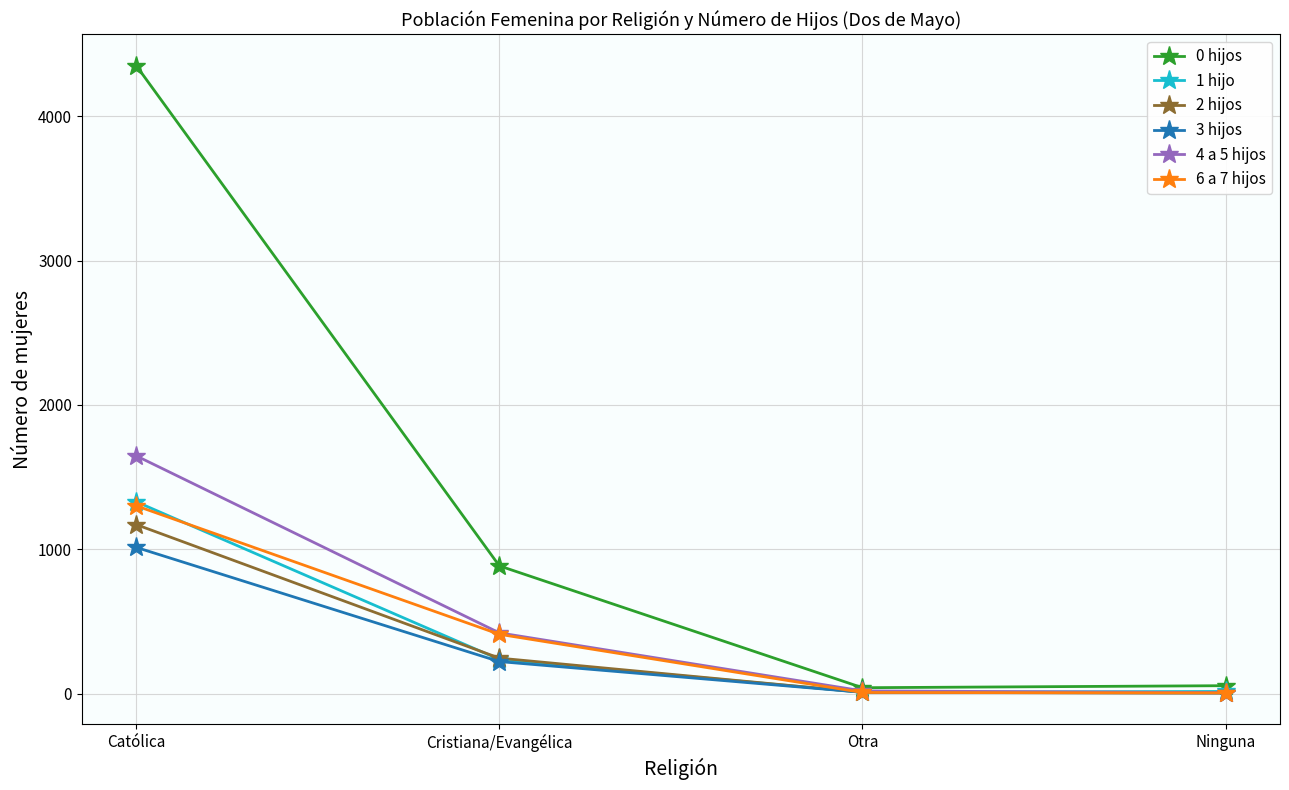

What is the total value across all series at Cristiana/Evangélica?

2422